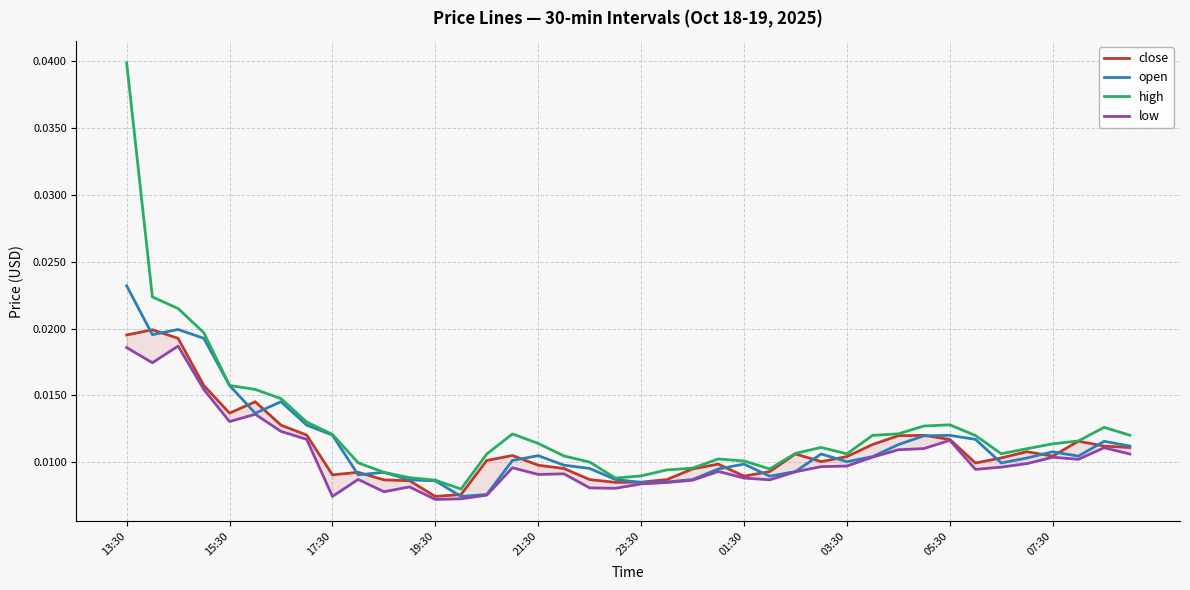

At 21:30, list the series in order from largest to smallest.

high, open, close, low